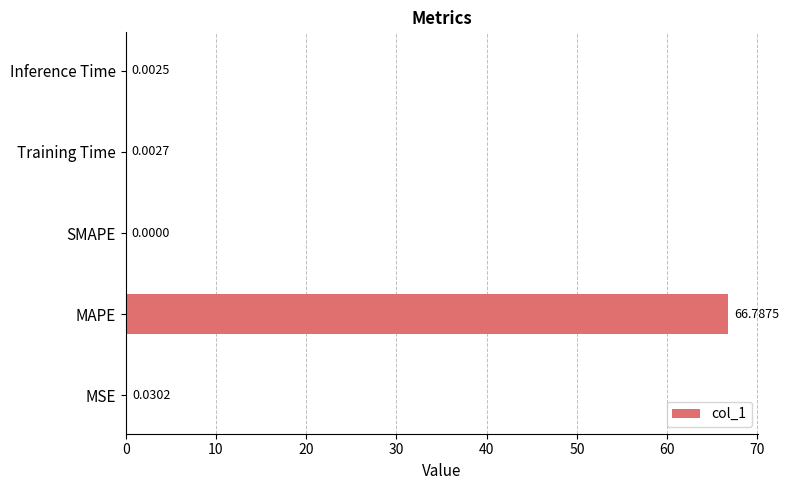

Which has a higher value, Inference Time or MSE?

MSE